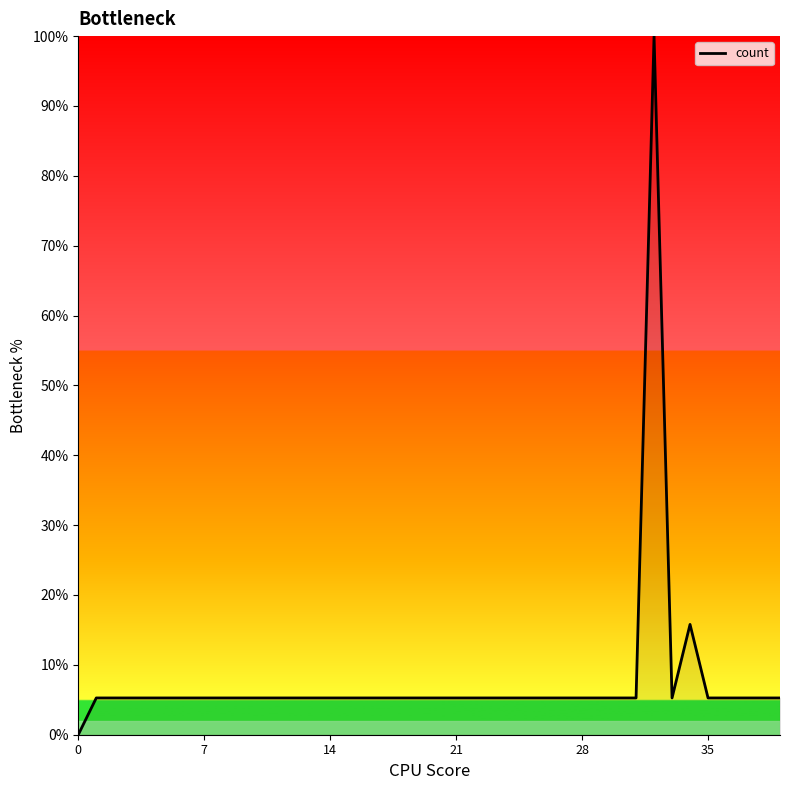

What is the maximum value shown in the chart?

100.0